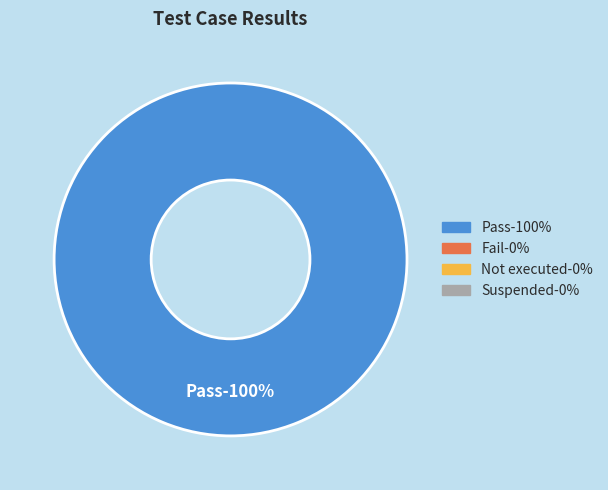

Which category accounts for the majority?

Pass